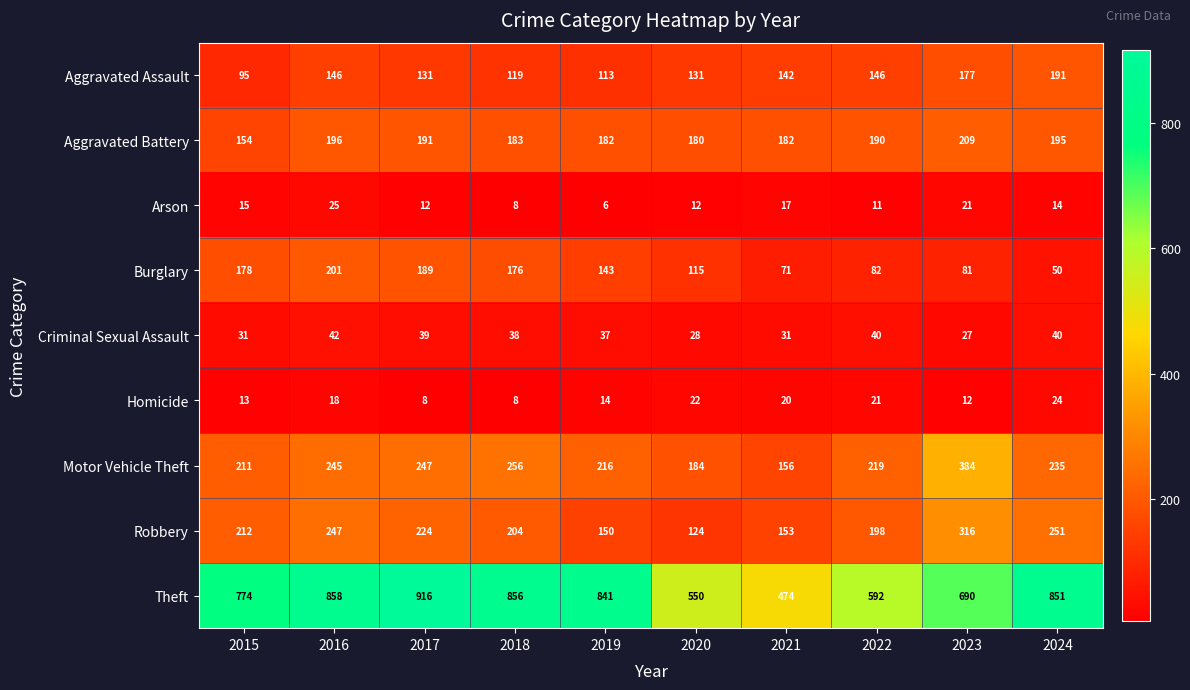

At 2021, list the series in order from largest to smallest.

Theft, Aggravated Battery, Motor Vehicle Theft, Robbery, Aggravated Assault, Burglary, Criminal Sexual Assault, Homicide, Arson